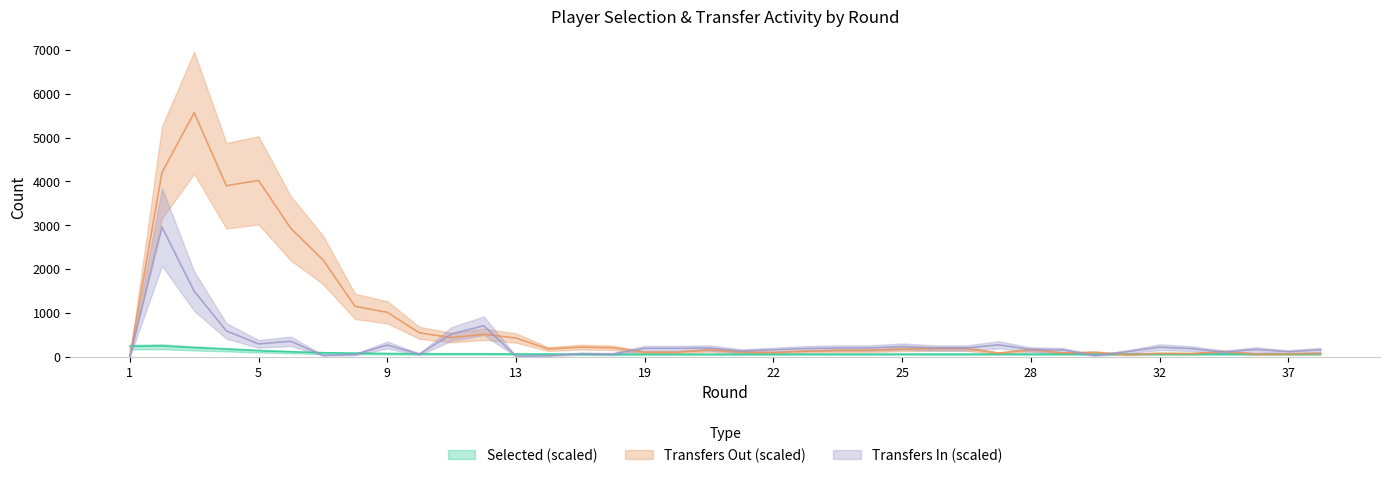

Where is transfers_in nearest to the value 1480?

3